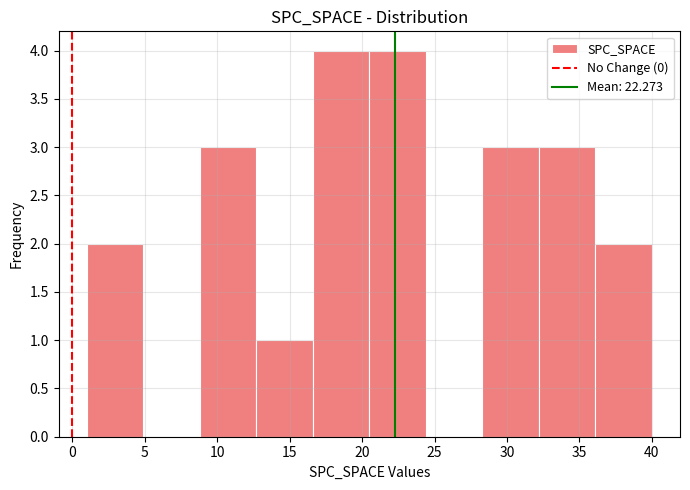

Reading left to right, transcribe this chart: for each bar, give the range it covers on the x-axis and its height. Neither the bar edges nor the heights are printed on the chart, so give them approximately, as read against the axes.

1.0 to 4.9: 2
4.9 to 8.8: 0
8.8 to 12.7: 3
12.7 to 16.6: 1
16.6 to 20.5: 4
20.5 to 24.4: 4
24.4 to 28.3: 0
28.3 to 32.2: 3
32.2 to 36.1: 3
36.1 to 40.0: 2